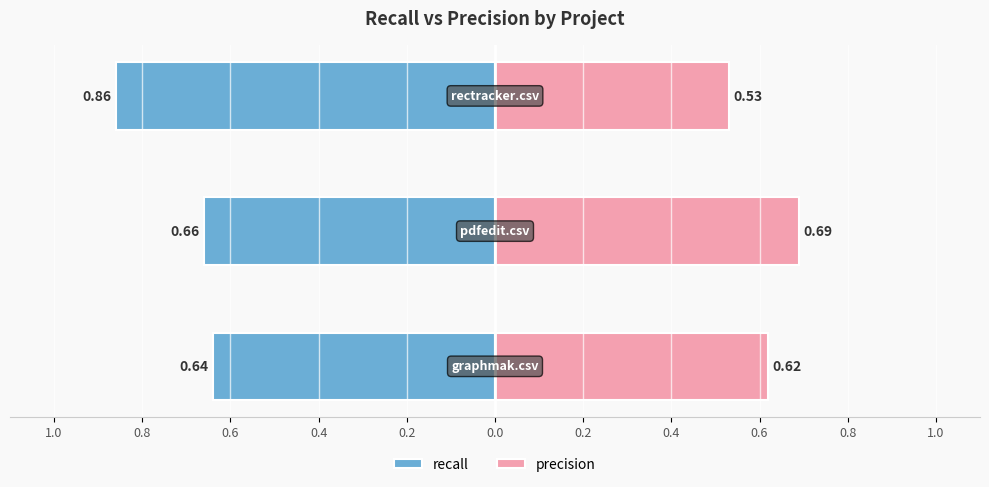

At how many categories does at least one series exceed 0?

3